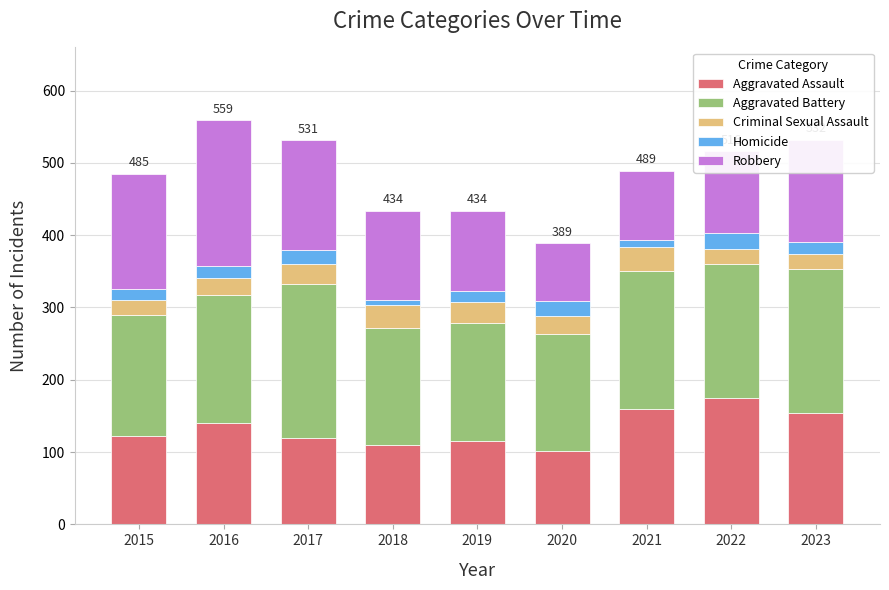

What is the maximum value for Aggravated Assault?

175